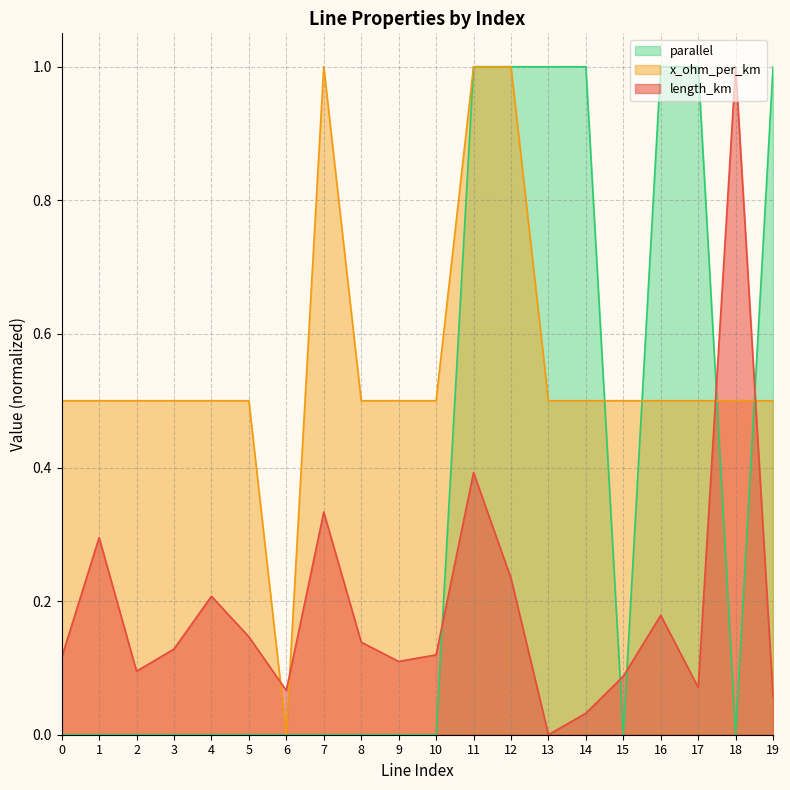

Rank the series by their average value, from highest to lowest.

x_ohm_per_km, parallel, length_km